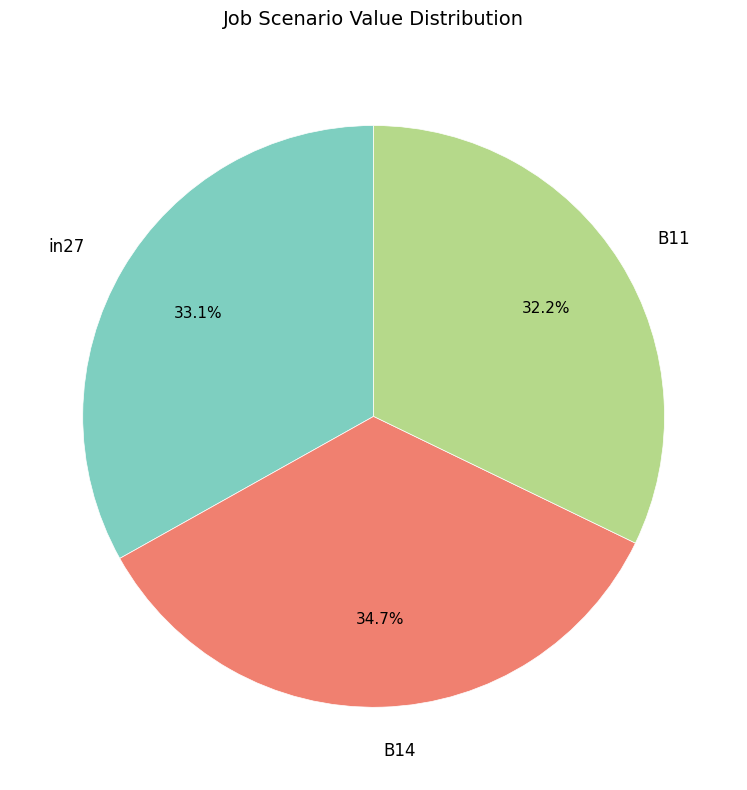

What is the smallest slice in the pie chart?

B11